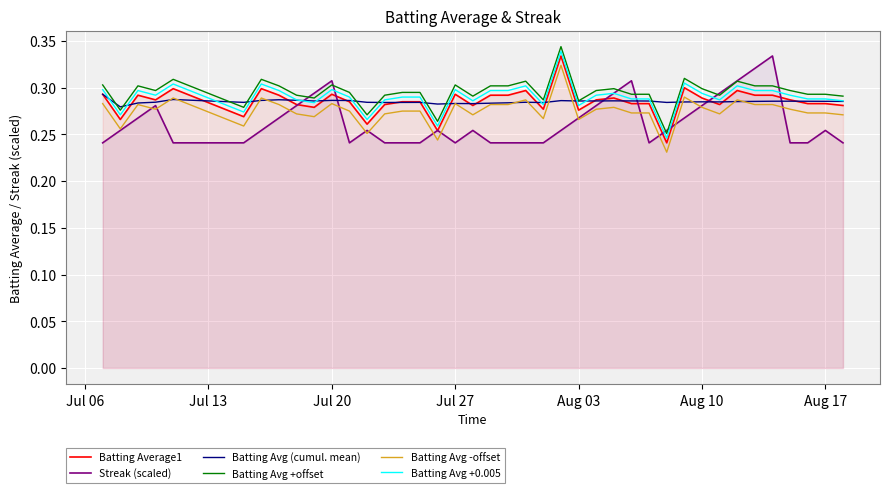

Reading right to left, transcribe all the data shown in this chart.

Batting Average1: 0.3	0.3	0.3	0.3	0.3	0.3	0.3	0.3	0.3	0.3	0.2	0.3	0.3	0.3	0.3	0.3	0.3	0.3	0.3	0.3	0.3	0.3	0.3	0.3	0.3	0.3	0.3	0.3	0.3	0.3	0.3	0.3	0.3	0.3	0.3	0.3	0.3	0.3	0.3	0.3
Streak (scaled): 0.2	0.3	0.2	0.2	0.3	0.3	0.3	0.3	0.3	0.3	0.3	0.2	0.3	0.3	0.3	0.3	0.3	0.2	0.2	0.2	0.2	0.3	0.2	0.3	0.2	0.2	0.2	0.3	0.2	0.3	0.3	0.3	0.3	0.3	0.2	0.2	0.3	0.3	0.3	0.2
Batting Avg (cumul. mean): 0.3	0.3	0.3	0.3	0.3	0.3	0.3	0.3	0.3	0.3	0.3	0.3	0.3	0.3	0.3	0.3	0.3	0.3	0.3	0.3	0.3	0.3	0.3	0.3	0.3	0.3	0.3	0.3	0.3	0.3	0.3	0.3	0.3	0.3	0.3	0.3	0.3	0.3	0.3	0.3
Batting Avg +offset: 0.3	0.3	0.3	0.3	0.3	0.3	0.3	0.3	0.3	0.3	0.3	0.3	0.3	0.3	0.3	0.3	0.3	0.3	0.3	0.3	0.3	0.3	0.3	0.3	0.3	0.3	0.3	0.3	0.3	0.3	0.3	0.3	0.3	0.3	0.3	0.3	0.3	0.3	0.3	0.3
Batting Avg -offset: 0.3	0.3	0.3	0.3	0.3	0.3	0.3	0.3	0.3	0.3	0.2	0.3	0.3	0.3	0.3	0.3	0.3	0.3	0.3	0.3	0.3	0.3	0.3	0.2	0.3	0.3	0.3	0.3	0.3	0.3	0.3	0.3	0.3	0.3	0.3	0.3	0.3	0.3	0.3	0.3
Batting Avg +0.005: 0.3	0.3	0.3	0.3	0.3	0.3	0.3	0.3	0.3	0.3	0.2	0.3	0.3	0.3	0.3	0.3	0.3	0.3	0.3	0.3	0.3	0.3	0.3	0.3	0.3	0.3	0.3	0.3	0.3	0.3	0.3	0.3	0.3	0.3	0.3	0.3	0.3	0.3	0.3	0.3